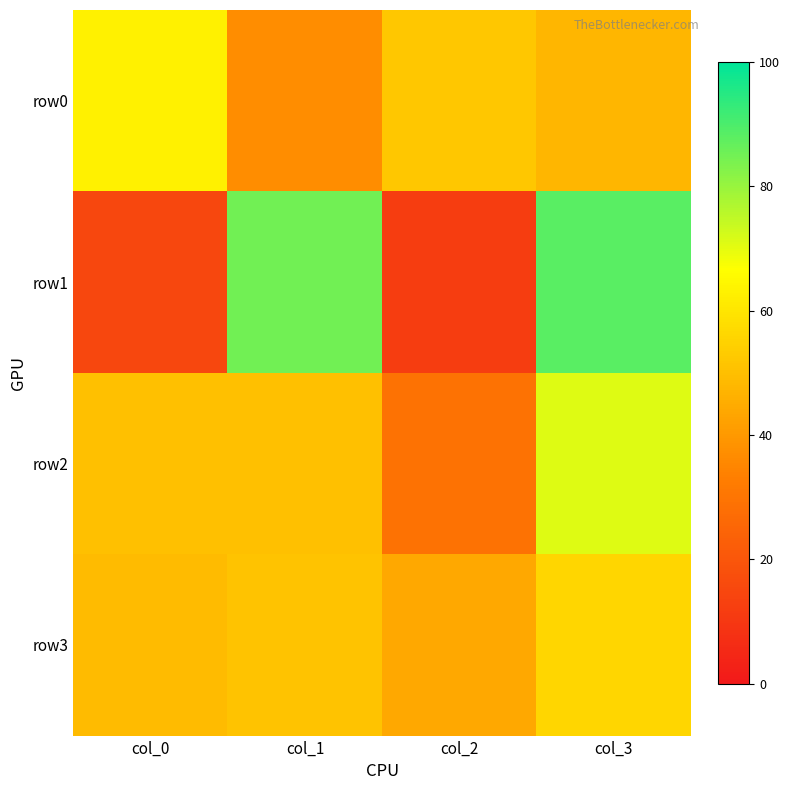

Reading left to right, list all the values displayed in this chart.

row0: col_0=63	col_1=37	col_2=52	col_3=48
row1: col_0=15	col_1=85	col_2=12	col_3=88
row2: col_0=50	col_1=50	col_2=29	col_3=71
row3: col_0=49	col_1=51	col_2=44	col_3=56